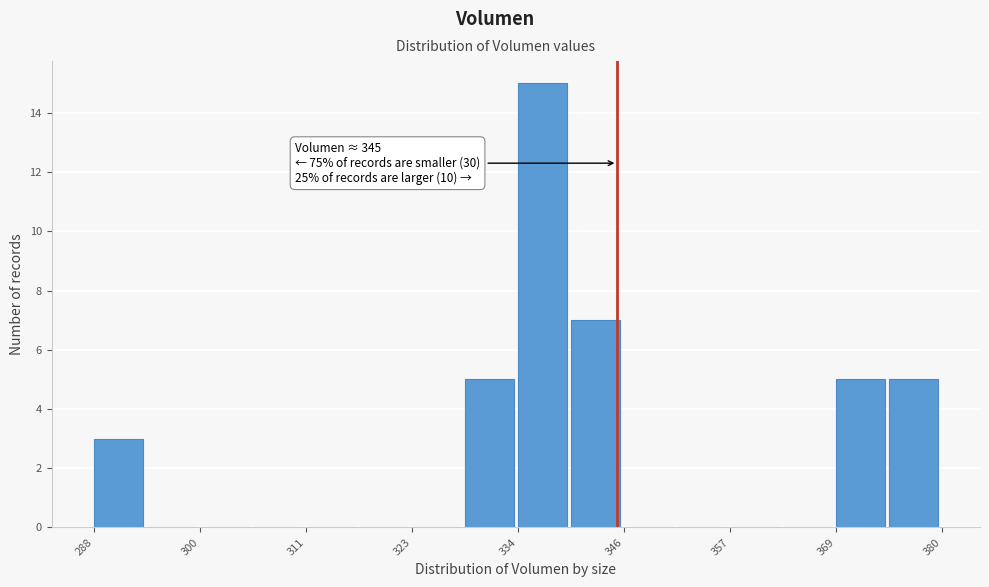

Around what value on the x-axis is the tallest bar? Give the approximate position of its centre, as read against the axis.

336